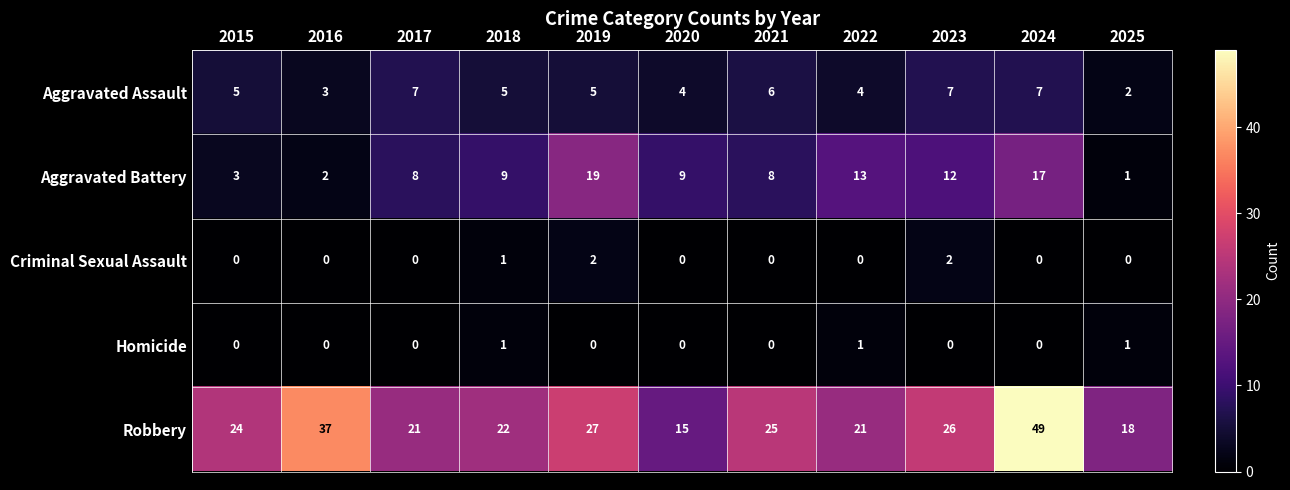

Which series has the largest range (max minus min)?

Robbery